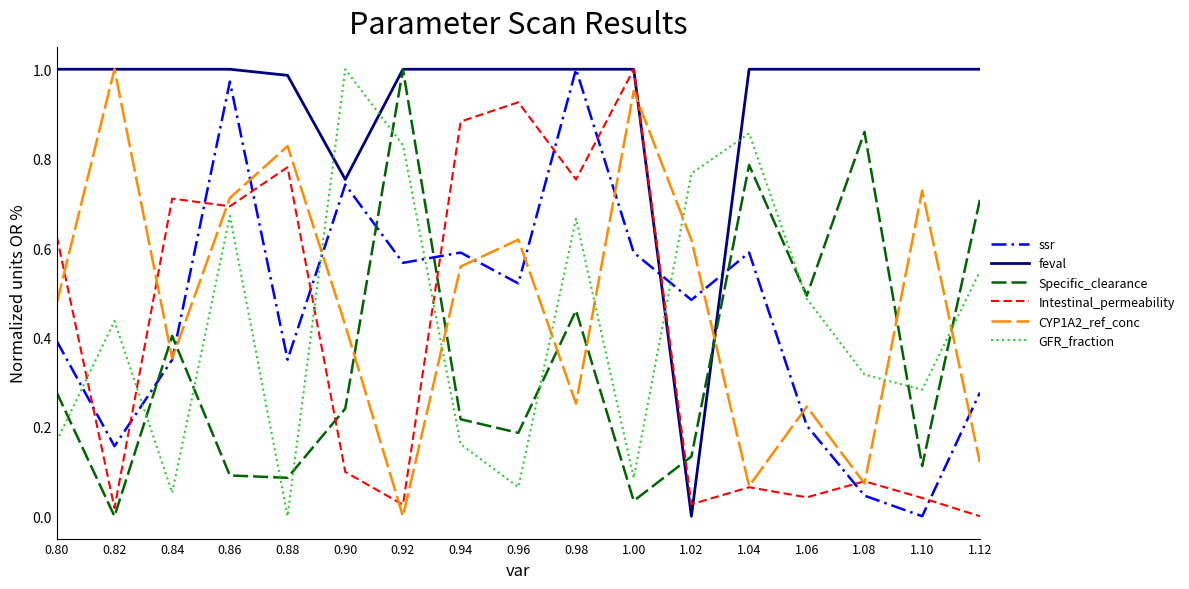

What is the total value across all series at 0.80?

2.9